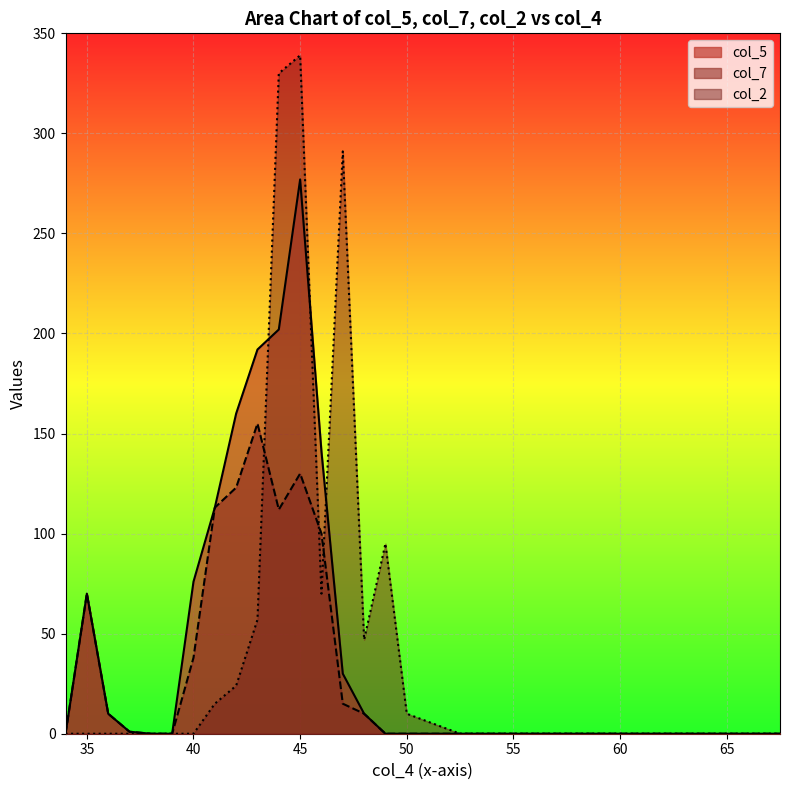

What is the highest value of the col_7 series?

155